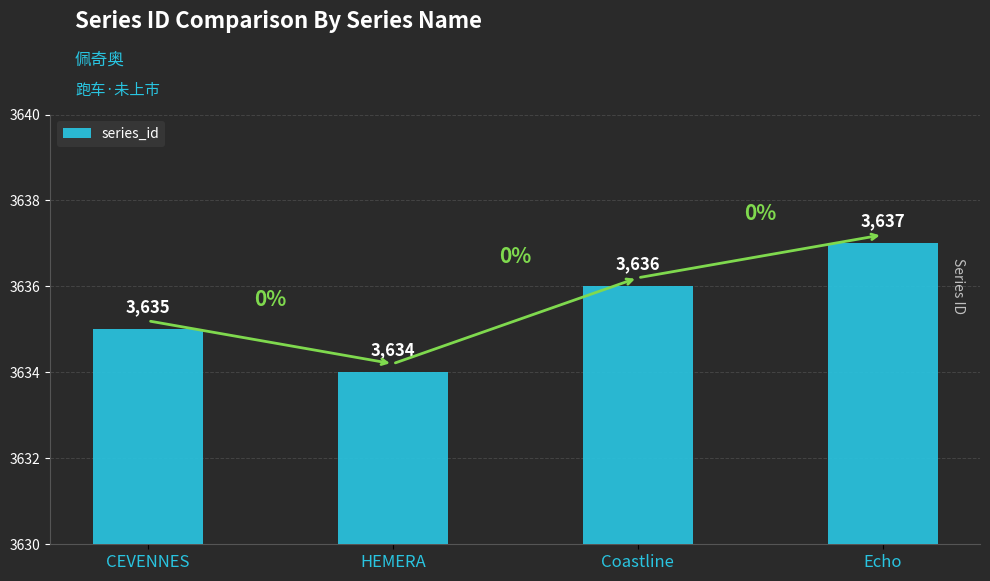

What is the maximum value shown in the chart?

3637